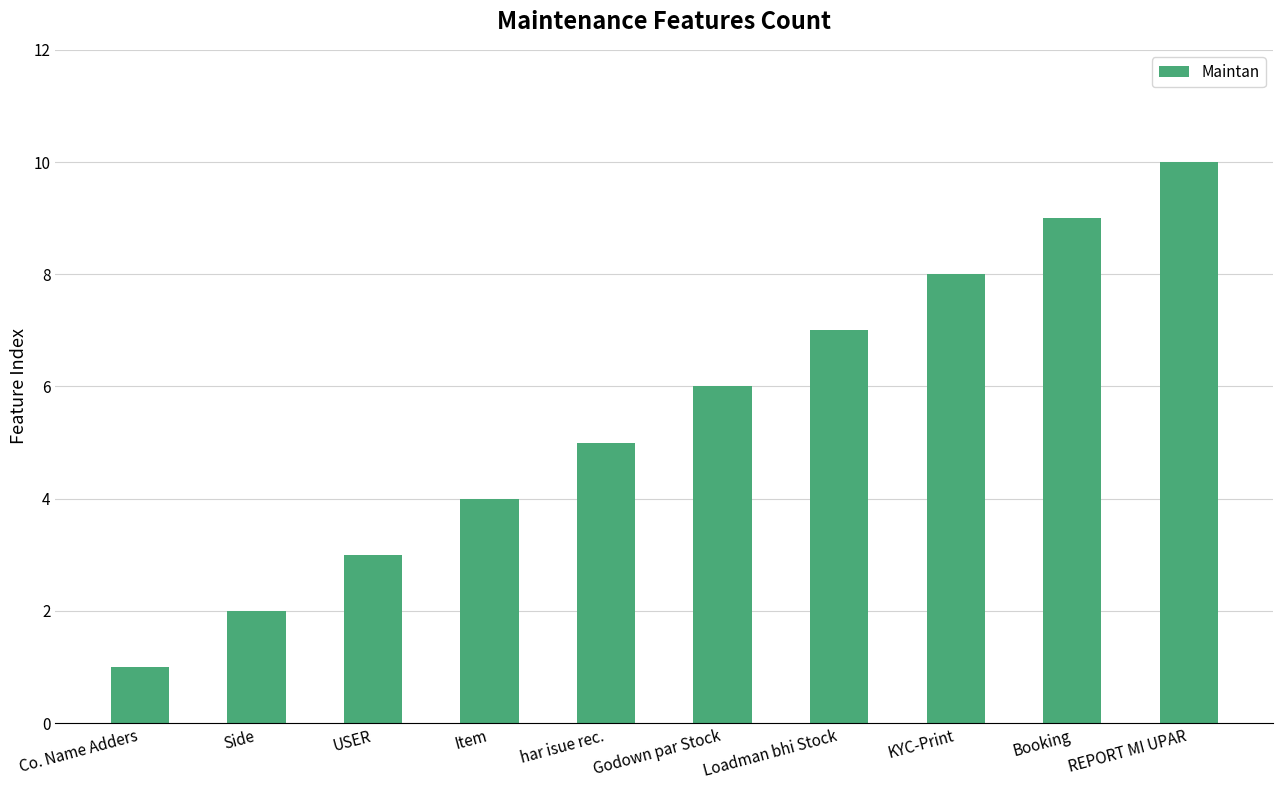

The value at KYC-Print is 12. True or false?

False